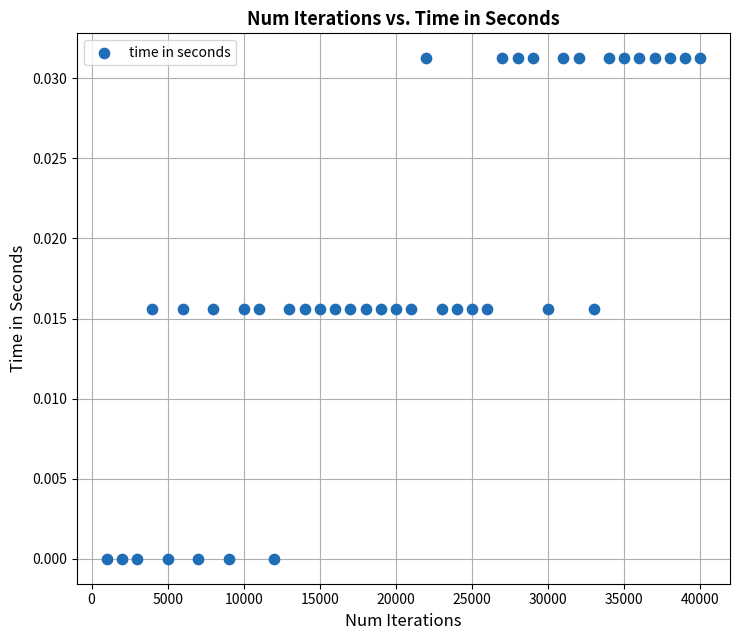

What is the range of X values (max minus min)?

39000.0